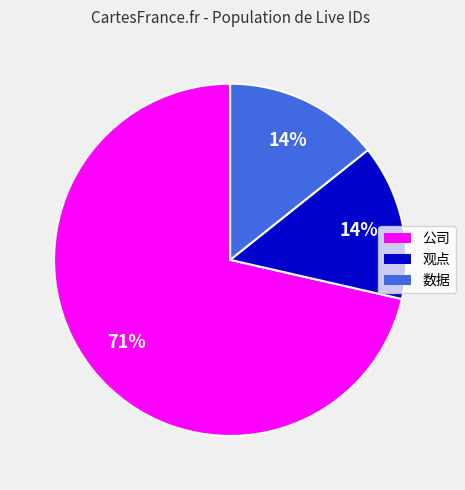

To the nearest percent, what is the average slice percentage?

33%